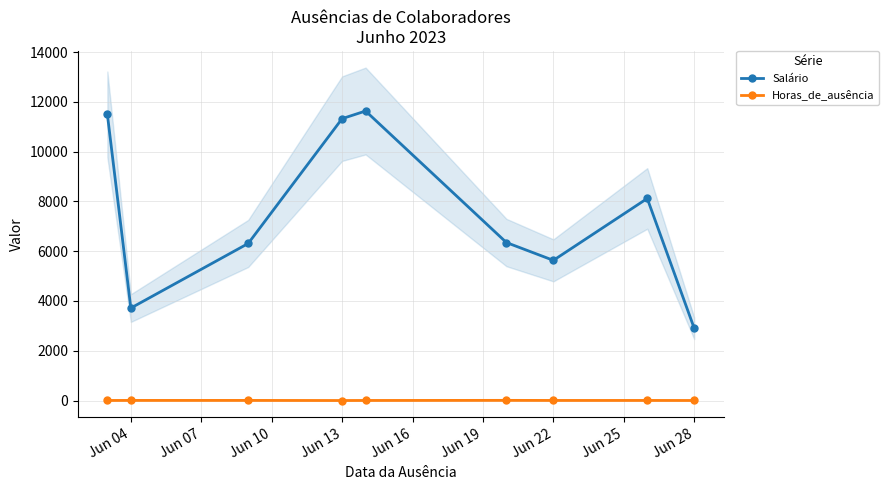

What is the value of the Salário point at the 9th from the left?

2903.4